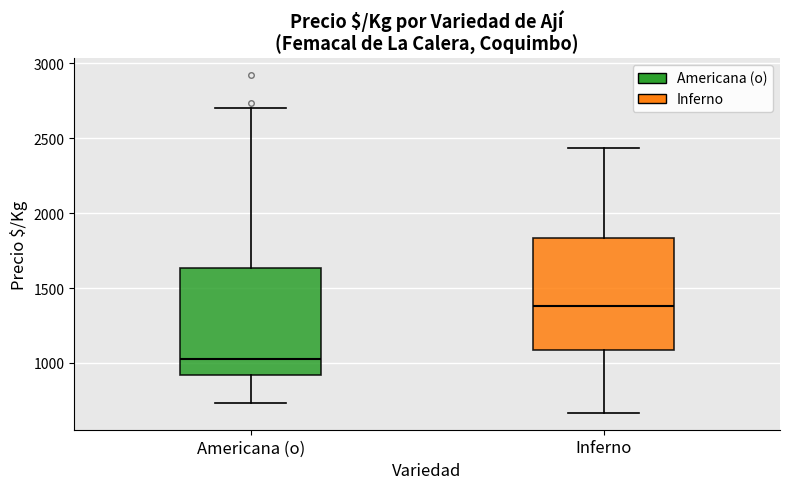

Which box has the lowest median line?

Americana (o)